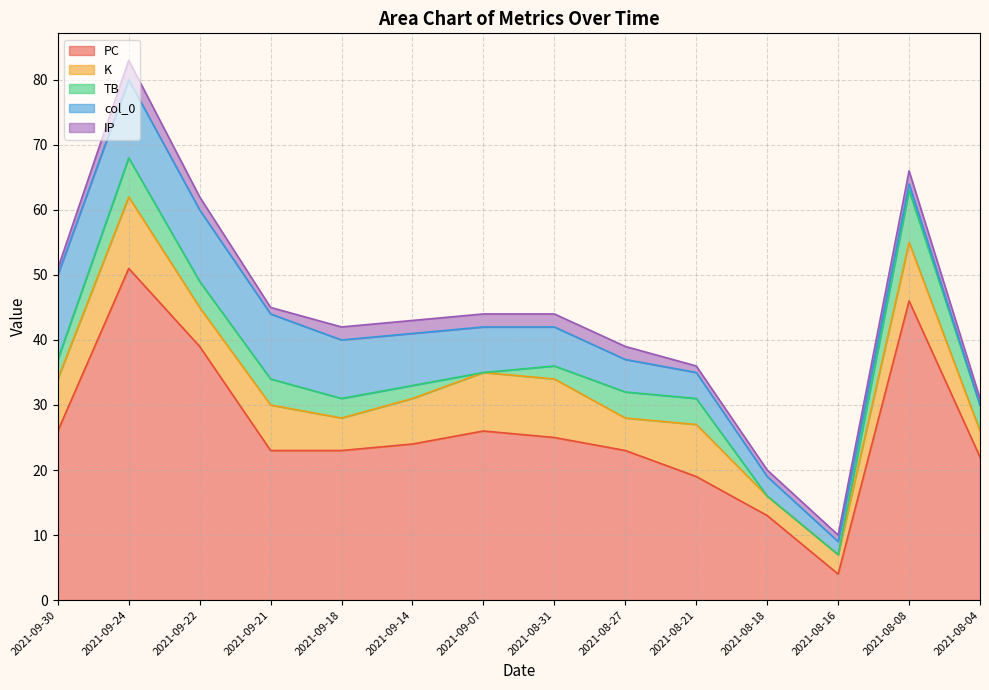

The value of PC at 2021-09-21 is 23. True or false?

True